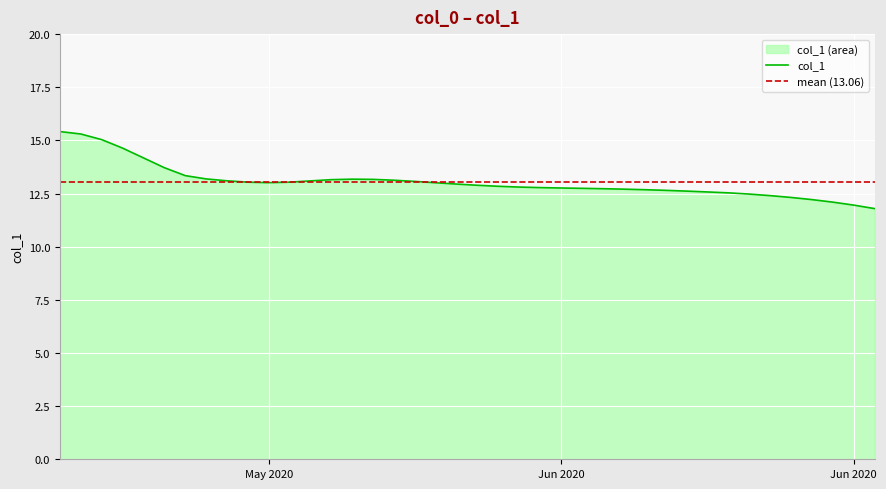

What is the sum of the values at 2020-06-15 and 2020-05-23?

25.3